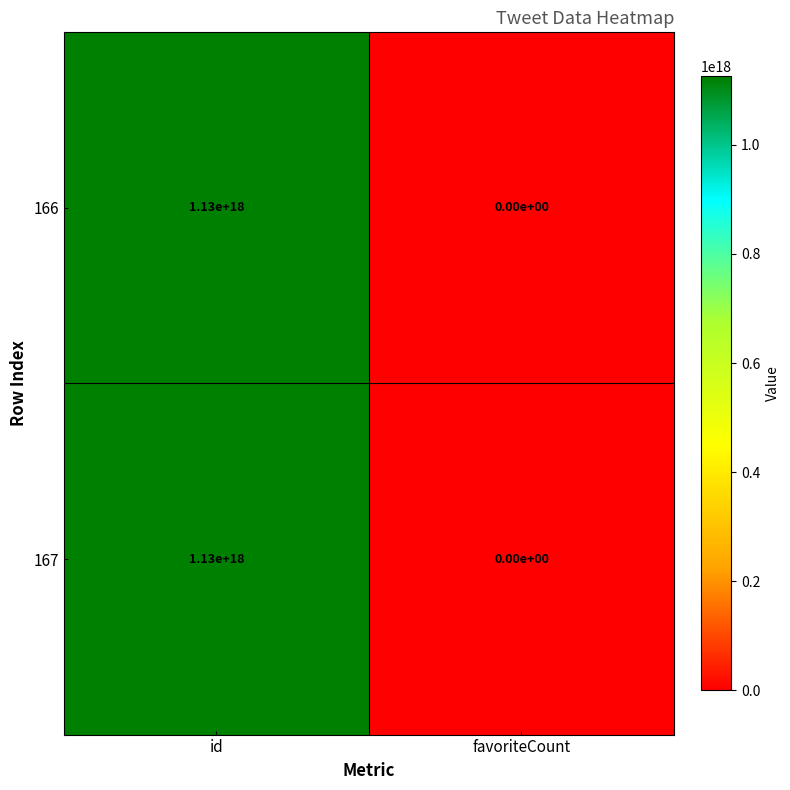

Where is 167 nearest to the value 565000000000000000?

id